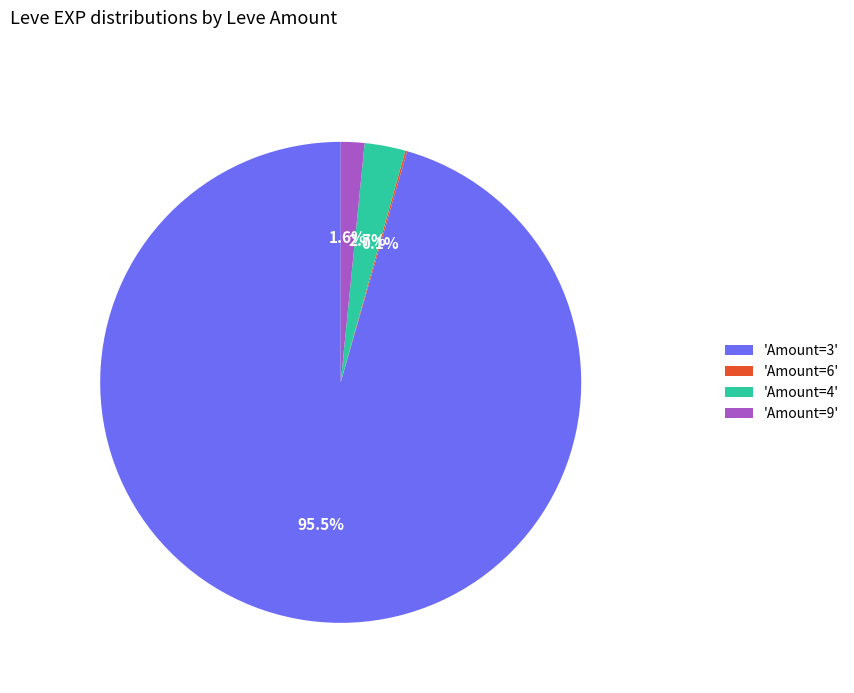

What is the largest slice in the pie chart?

'Amount=3'